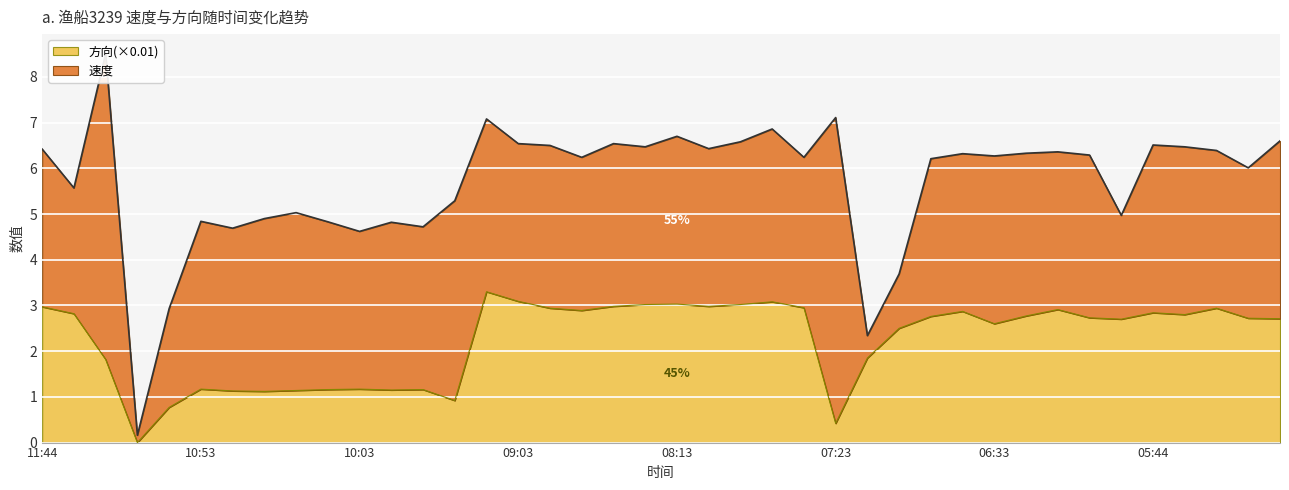

What is the approximate value at 08:13?

3.0